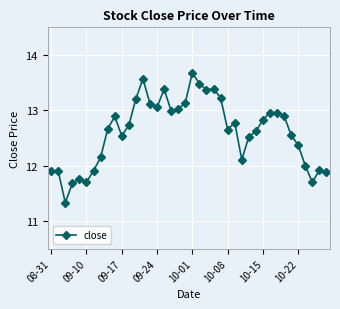

What is the value of the 3rd point from the left?

11.3